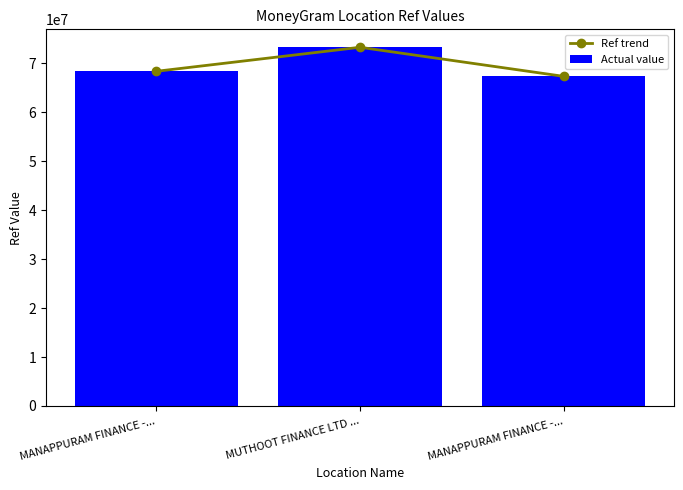

What is the difference between the maximum and minimum values in the Actual value series?

5945295